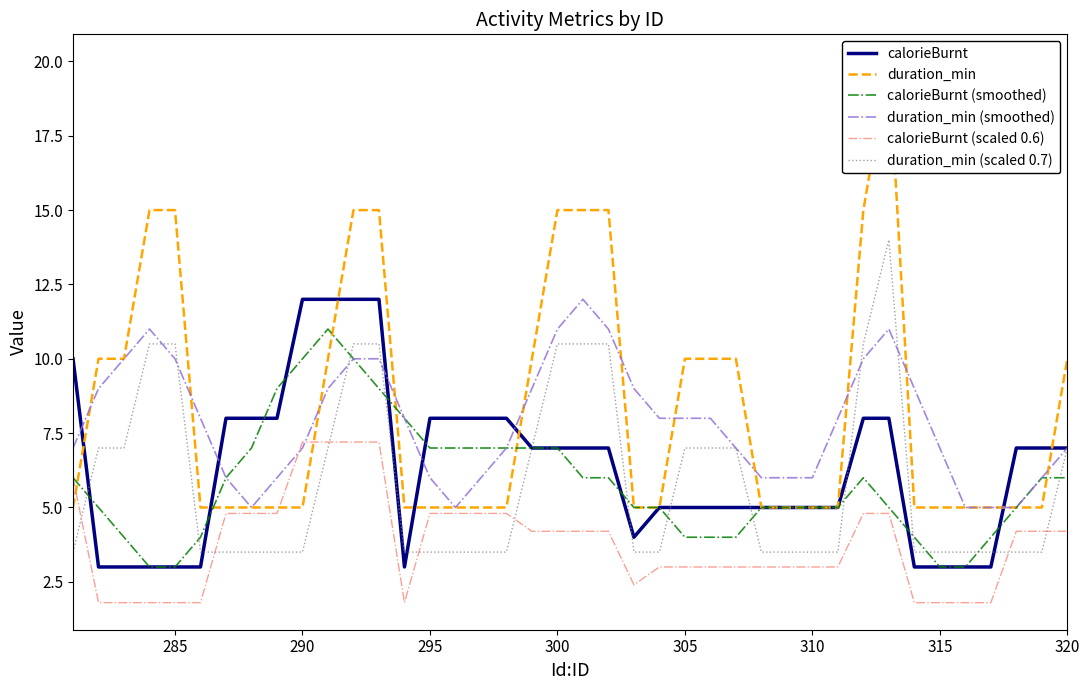

True or false: calorieBurnt and calorieBurnt (scaled 0.6) cross at least once.

False